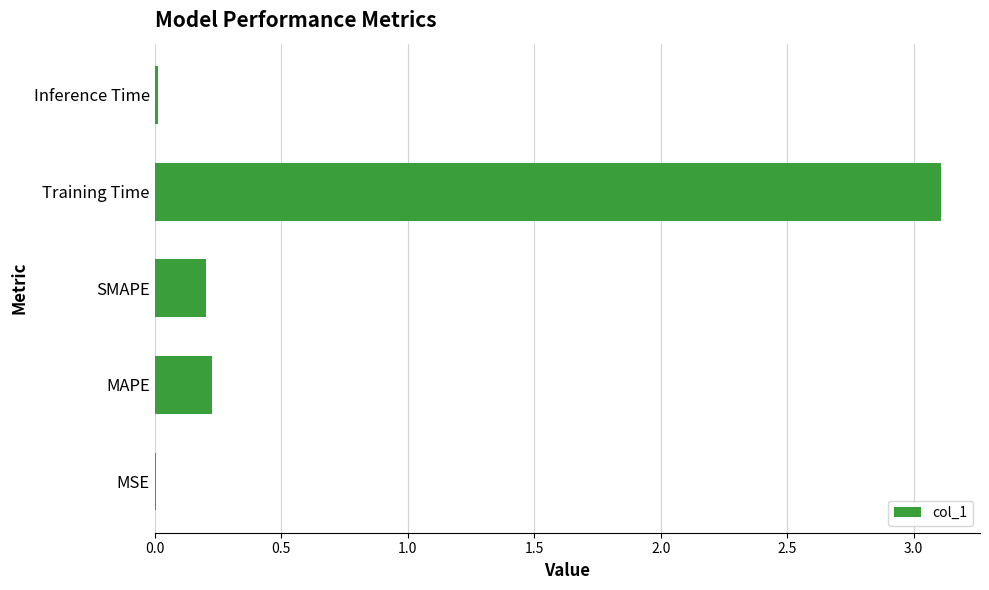

Between MSE and SMAPE, which is larger?

SMAPE